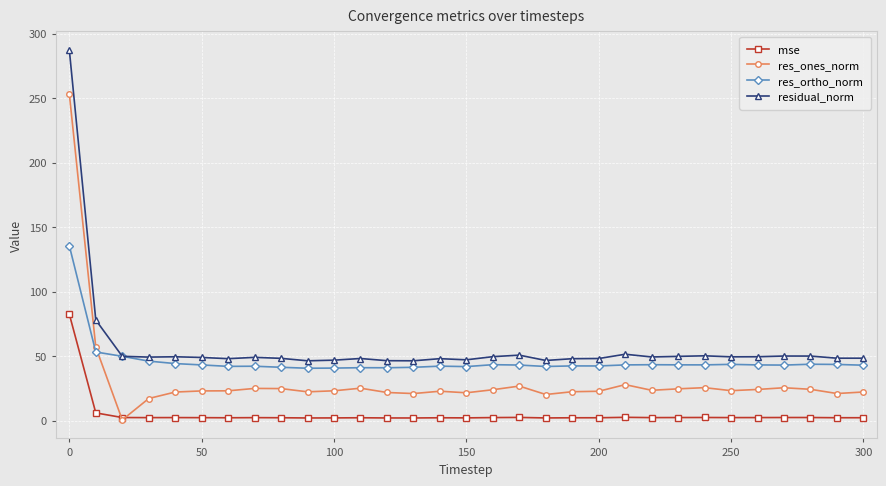

True or false: res_ortho_norm has more than 1 points higher than both neighbors.

True